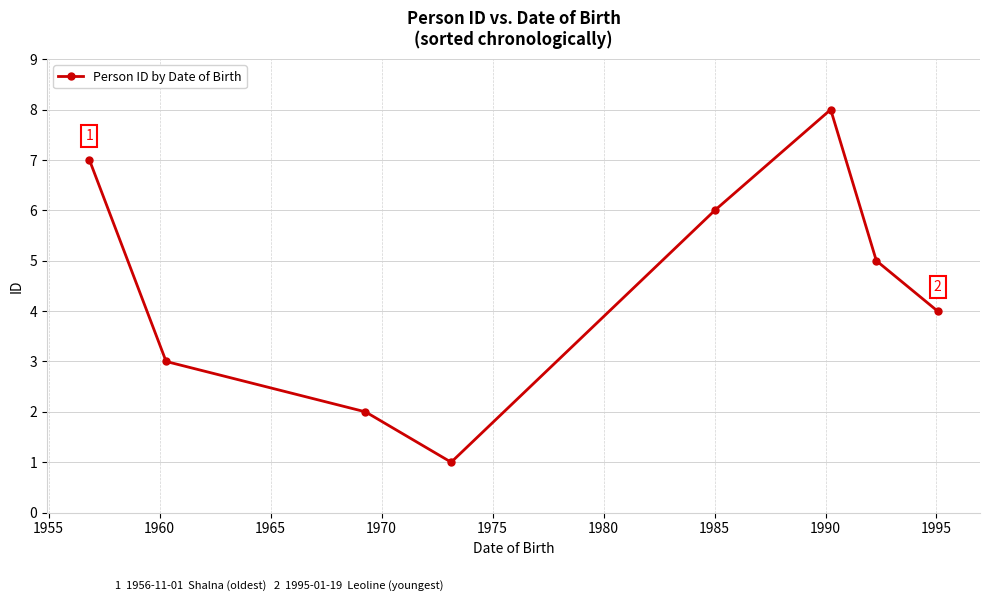

What is the value of the 3rd point from the left?

2